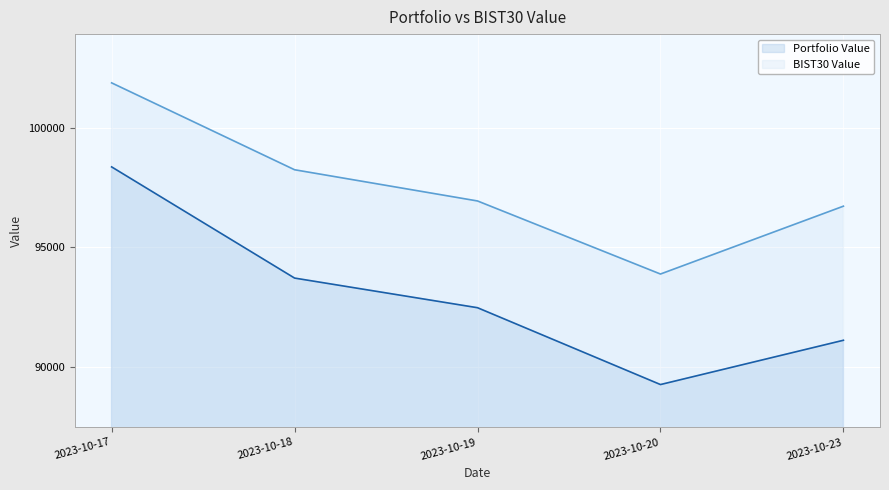

True or false: Portfolio Value and BIST30 Value intersect in this chart.

False